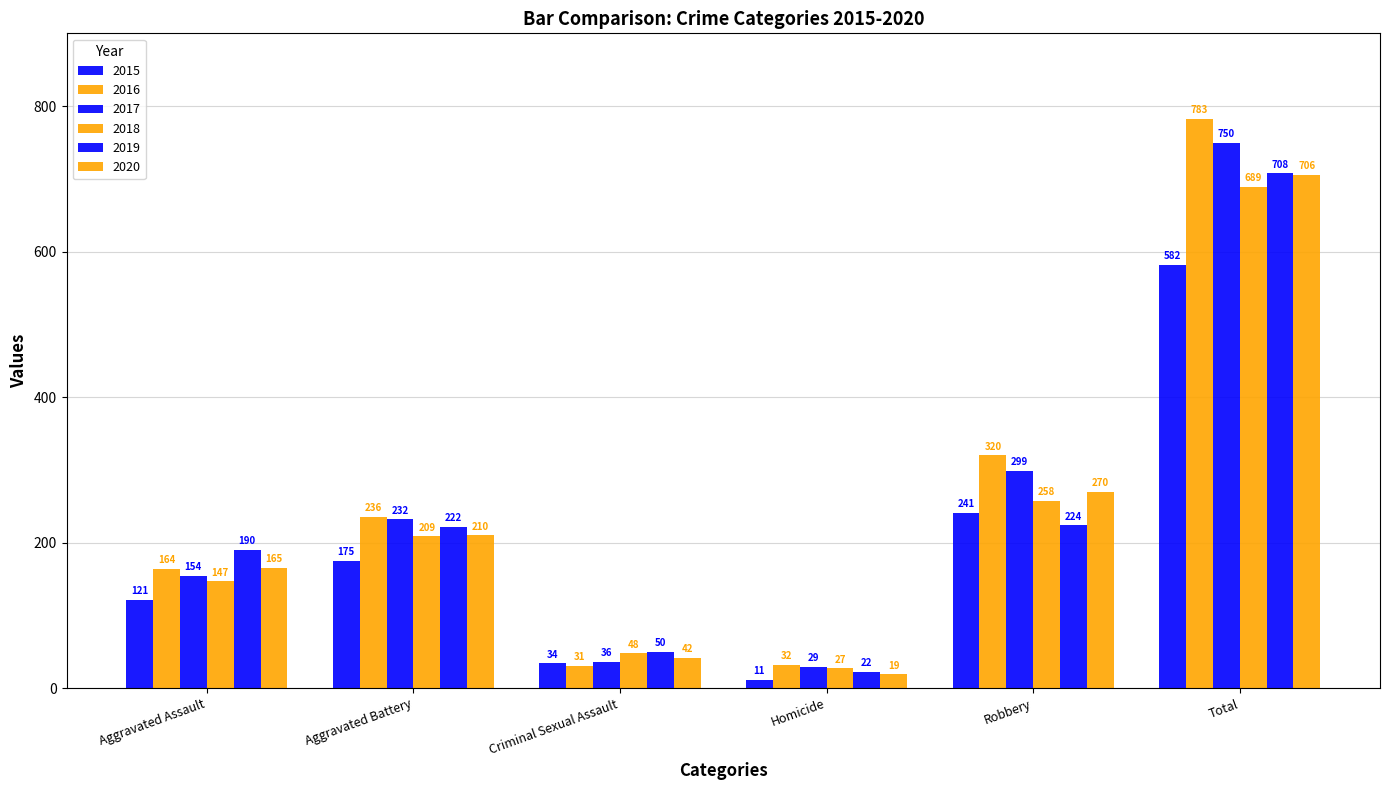

Does the chart contain any negative values?

No